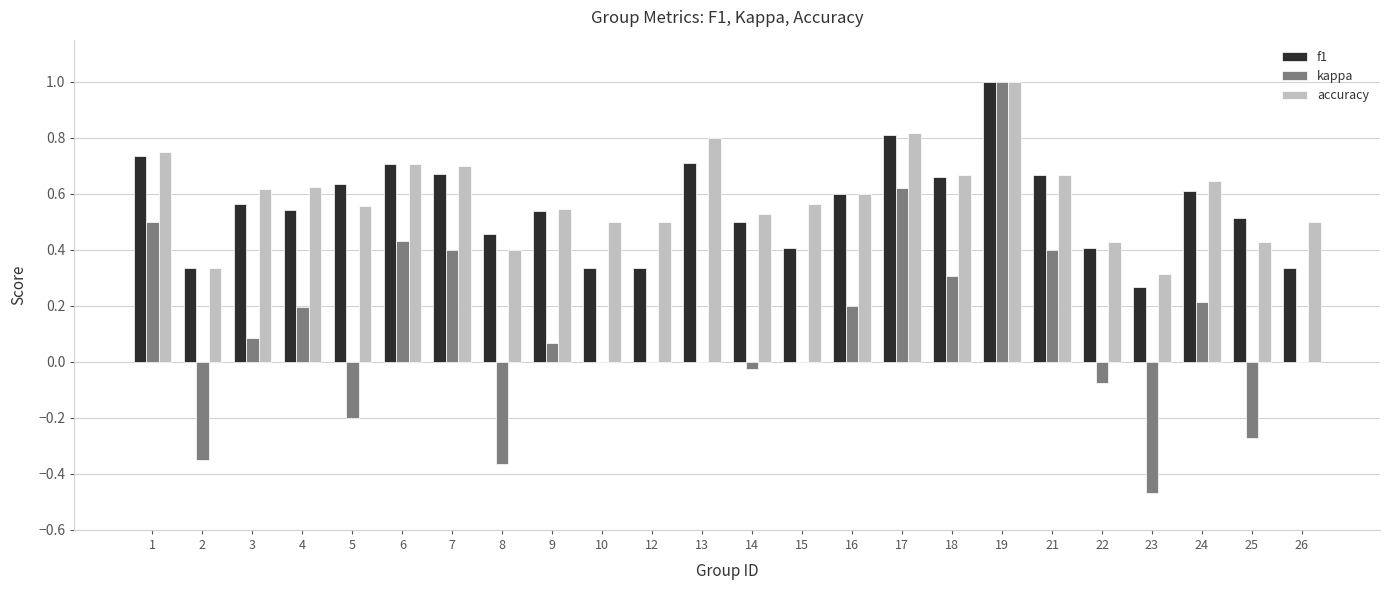

Which series has the widest spread of values?

kappa